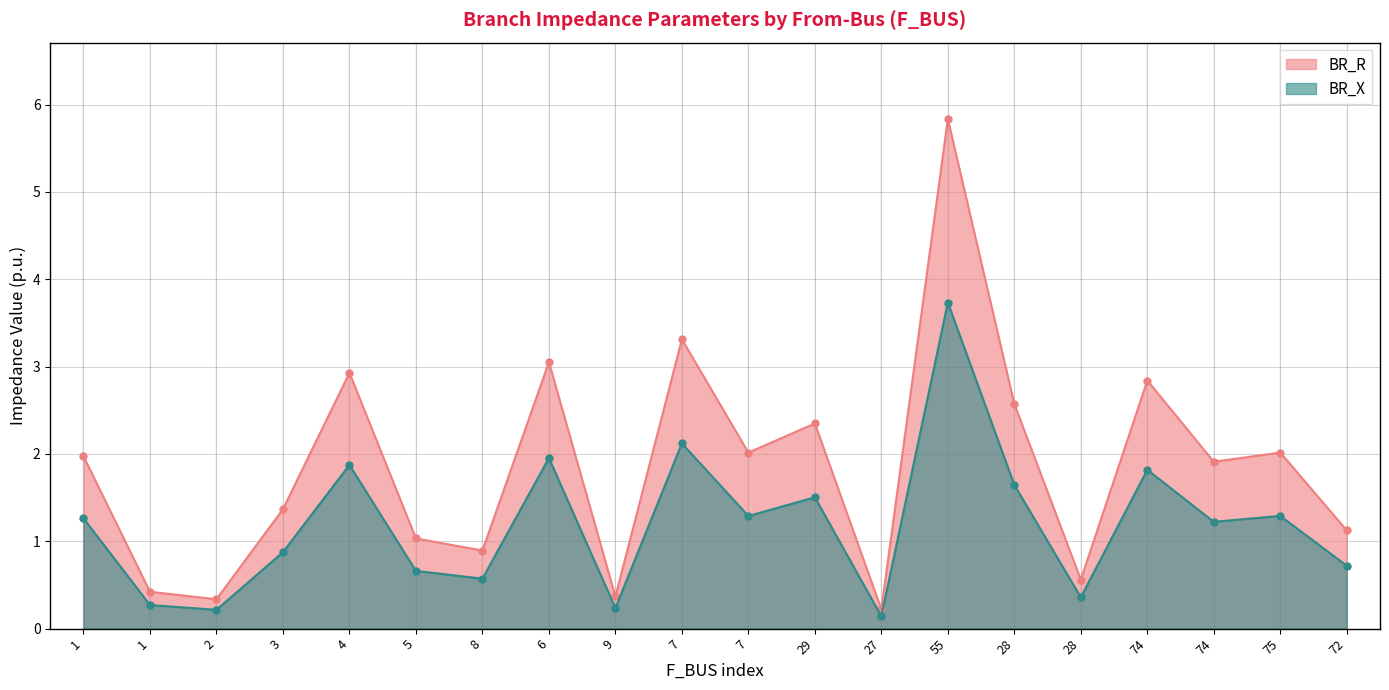

What is the label of the 15th point from the left?

28